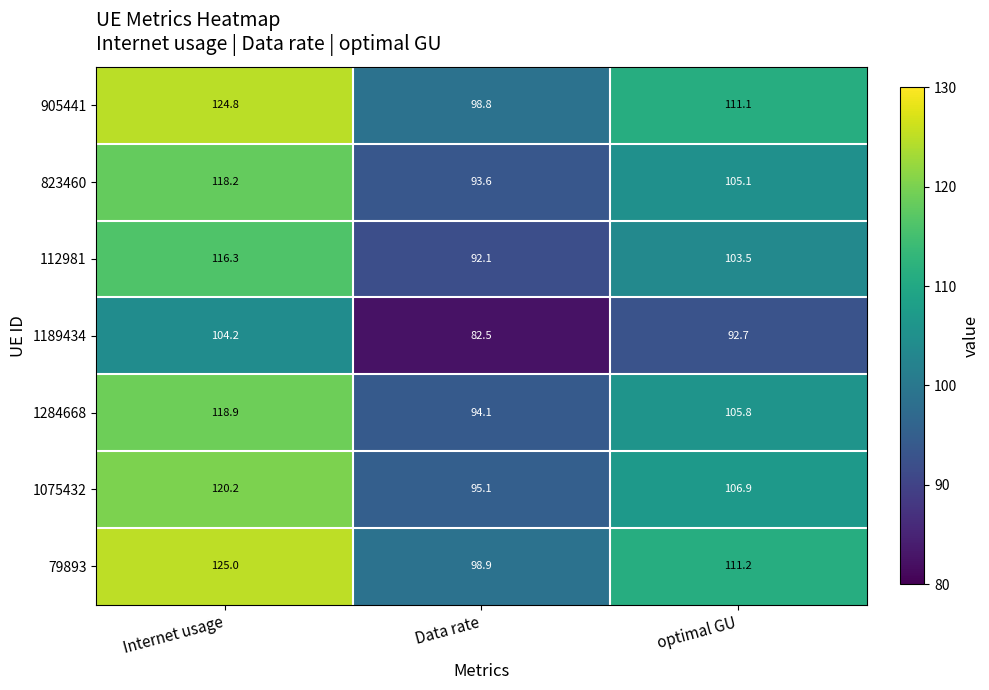

Between Internet usage and optimal GU, which series saw the biggest shift?

79893